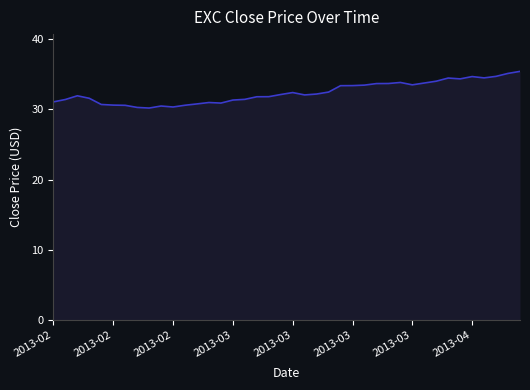

What is the minimum value shown in the chart?

30.2